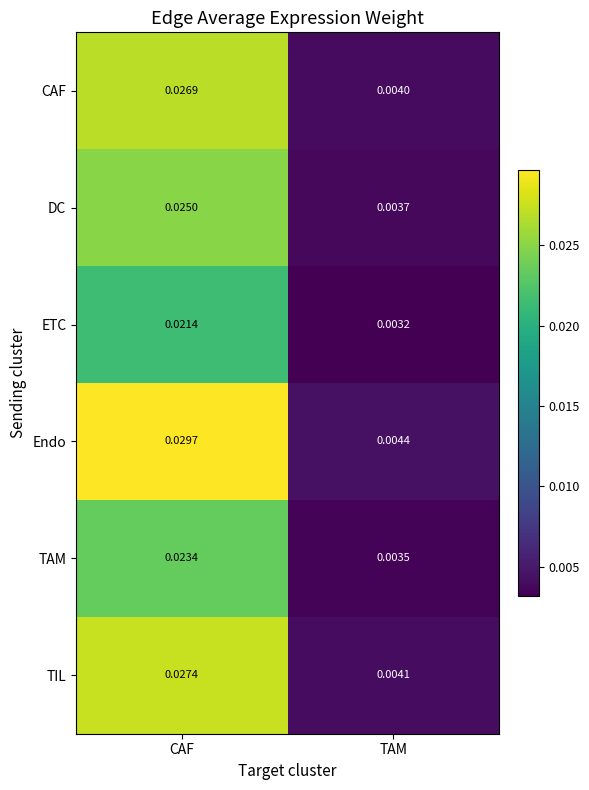

Where is ETC nearest to the value 0?

TAM